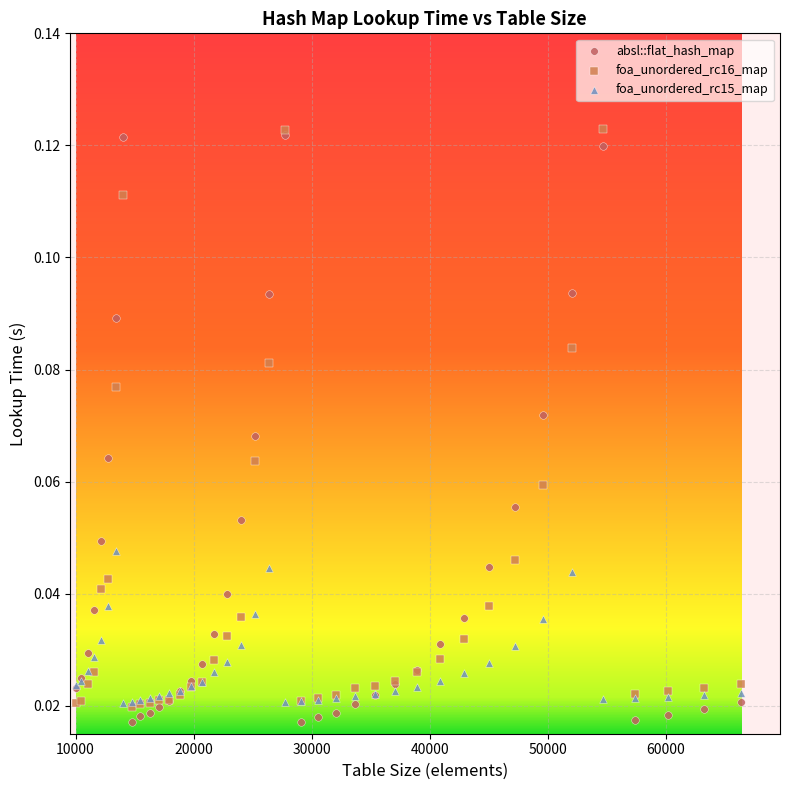

What are all the series names shown in the legend?

absl::flat_hash_map, foa_unordered_rc16_map, foa_unordered_rc15_map